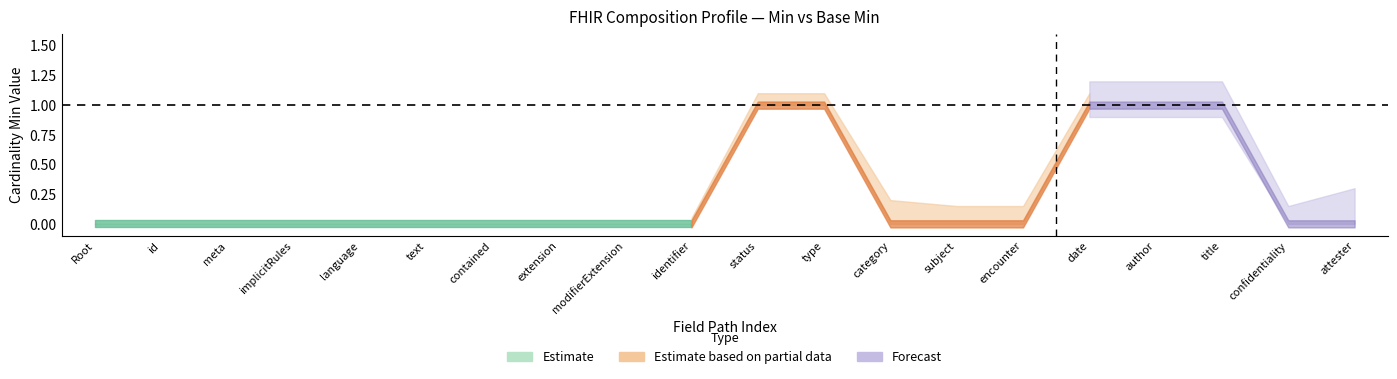

True or false: Base Min and Min cross at least once.

False